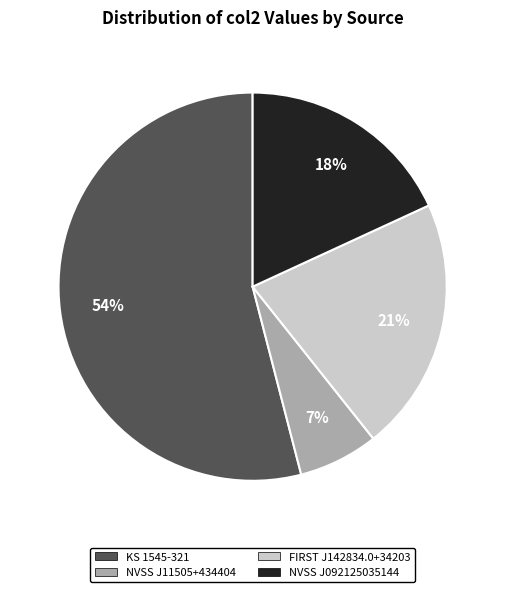

To the nearest percent, what is the average slice percentage?

25%